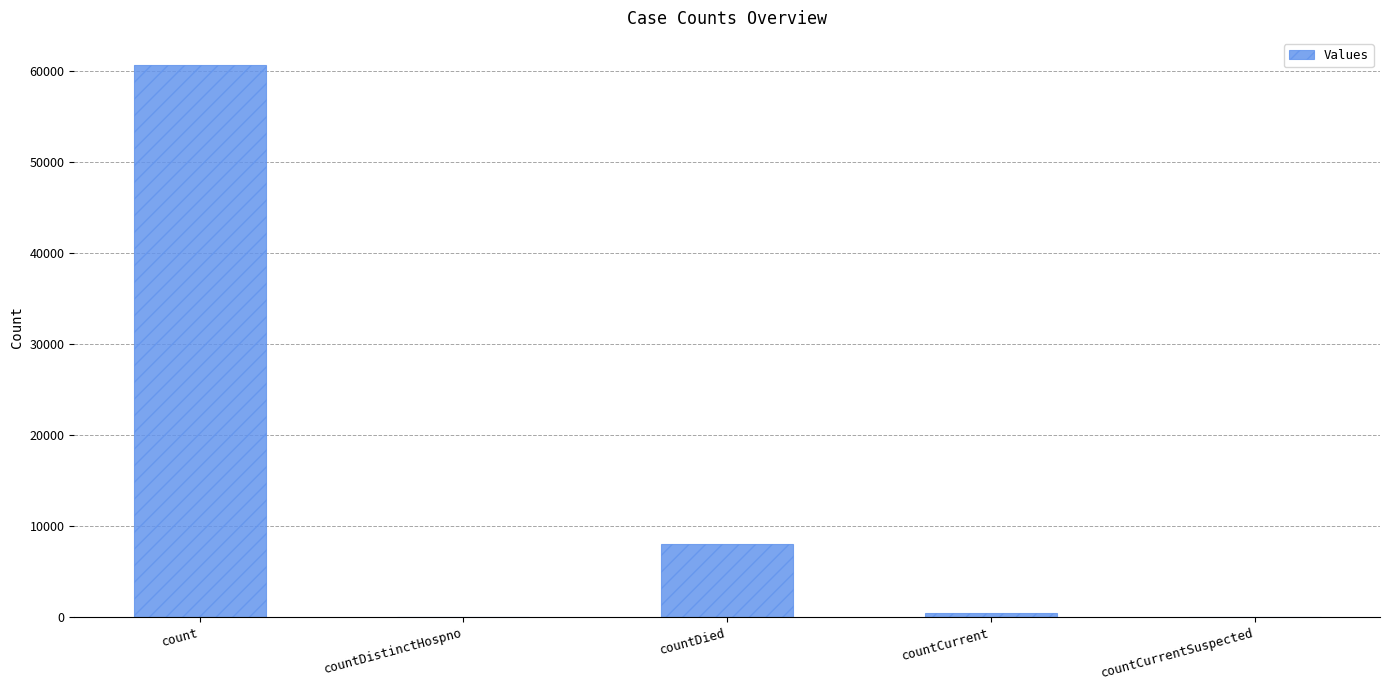

Which has a higher value, countCurrentSuspected or countDied?

countDied